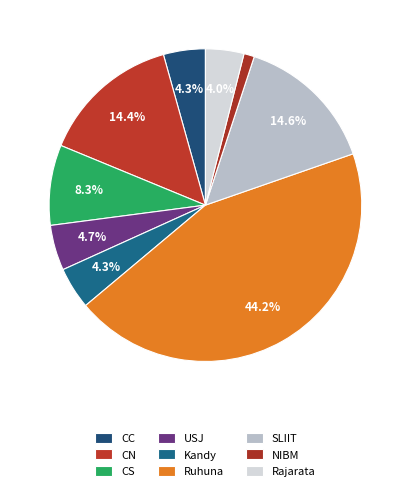

Count the number of slices in the pie.

9